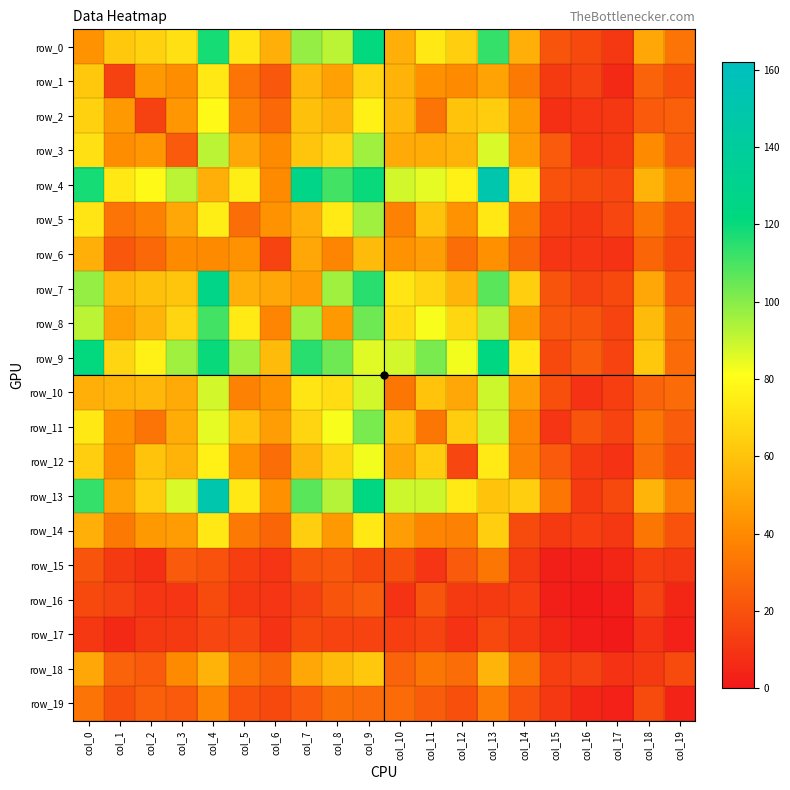

What is the difference between the row_19 values at col_3 and col_2?

2